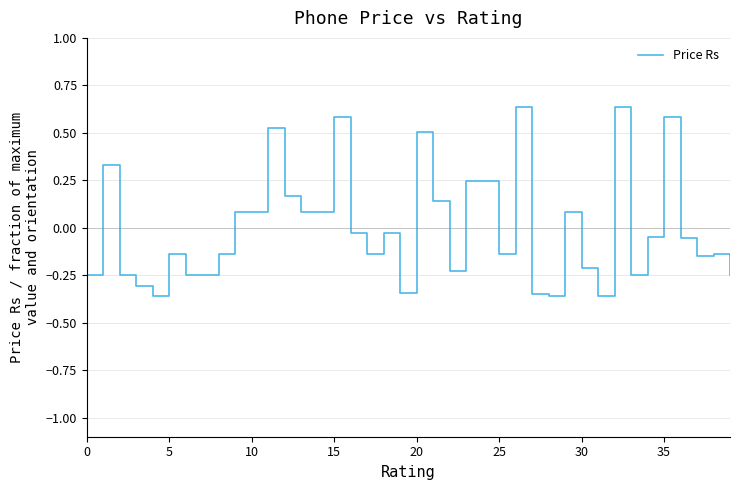

Which label corresponds to the smallest value in the chart?

28